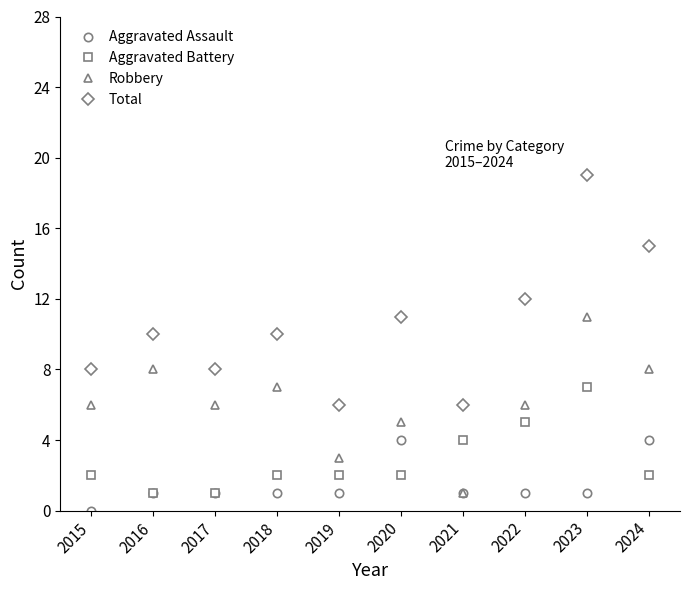

Which series has the largest range (max minus min)?

Total